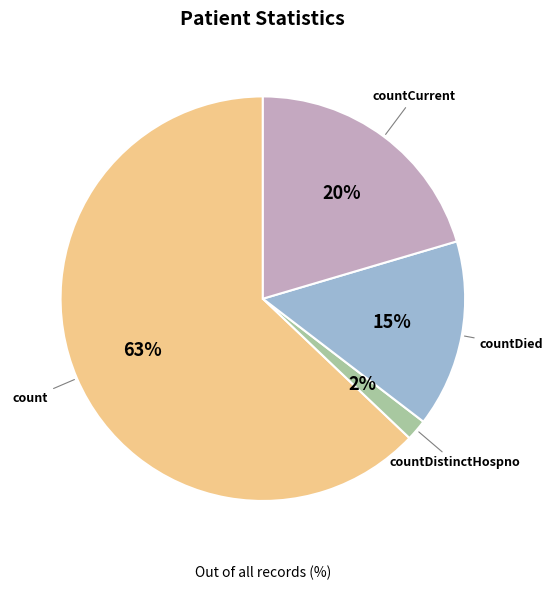

Do count and countDied together represent more than half of the pie?

Yes